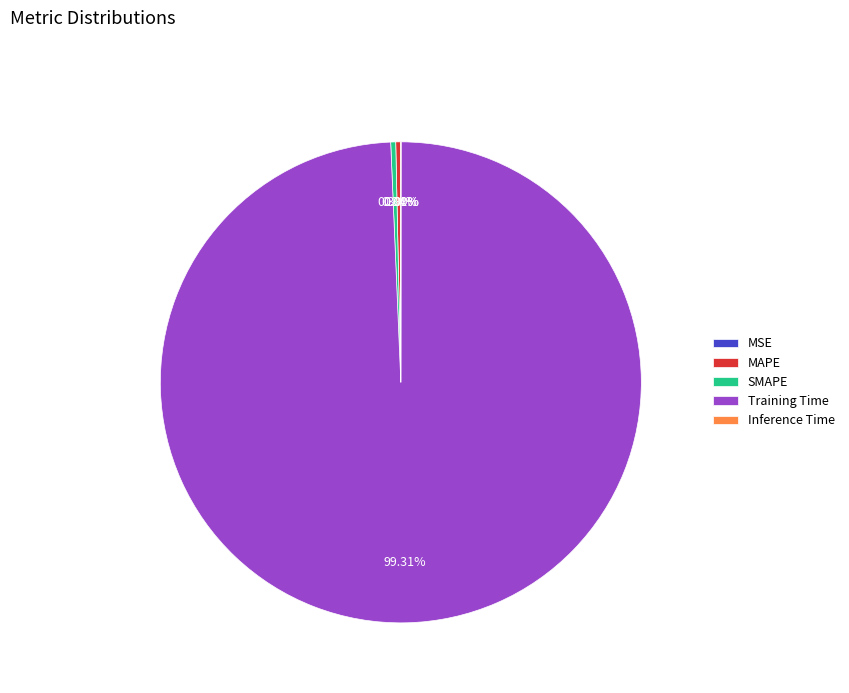

Does Training Time represent more than half of the total?

Yes